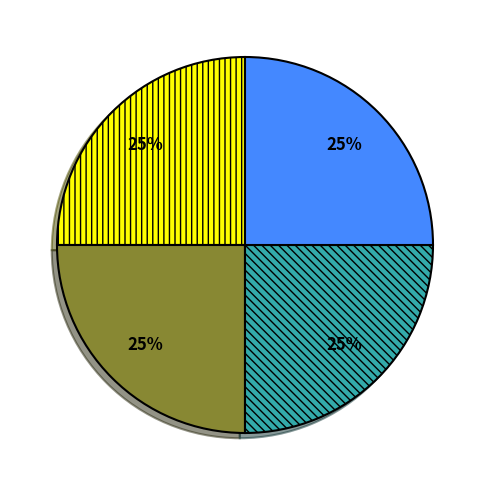

Is there a majority slice in this chart?

No